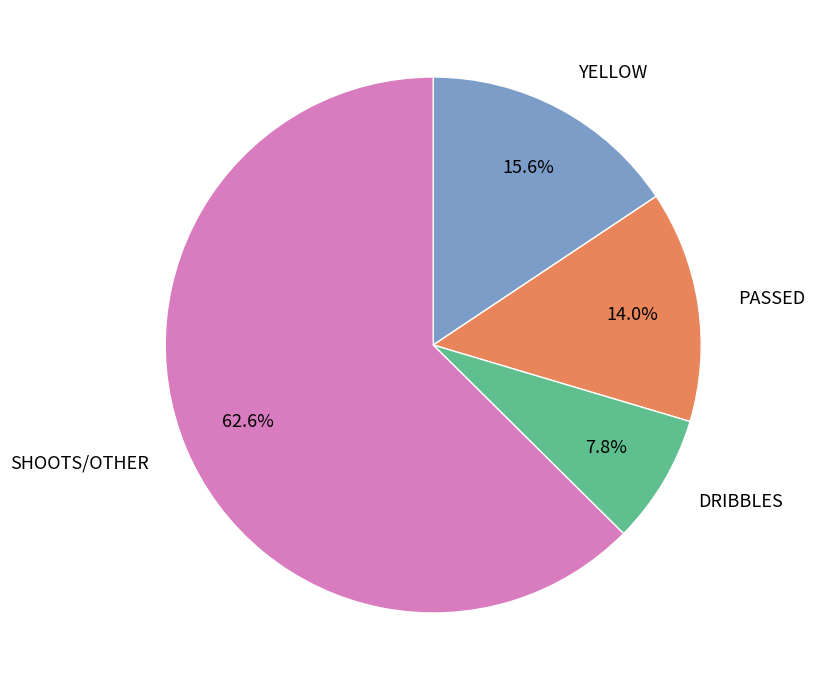

Between DRIBBLES and SHOOTS/OTHER, which is larger?

SHOOTS/OTHER